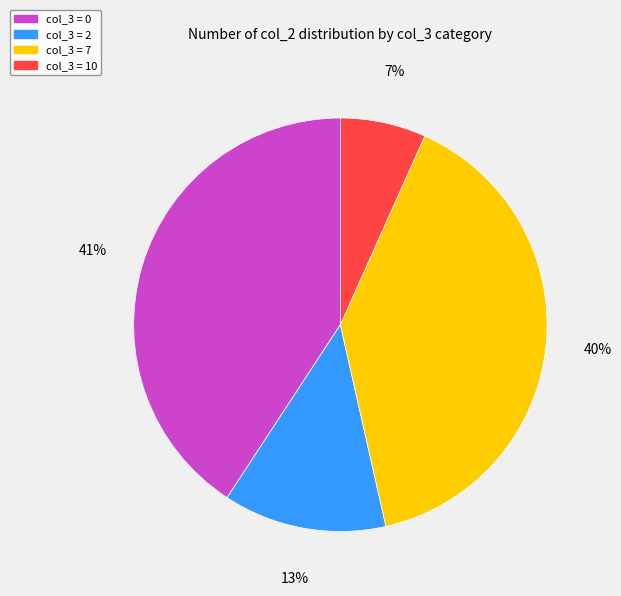

To the nearest percent, what is the average slice percentage?

25%